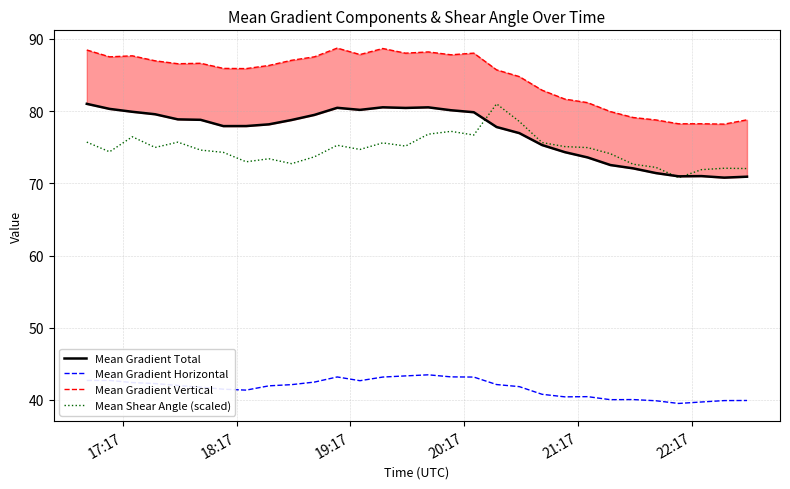

What is the smallest value displayed?

39.5